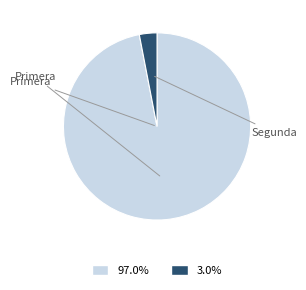

Is there a majority slice in this chart?

Yes